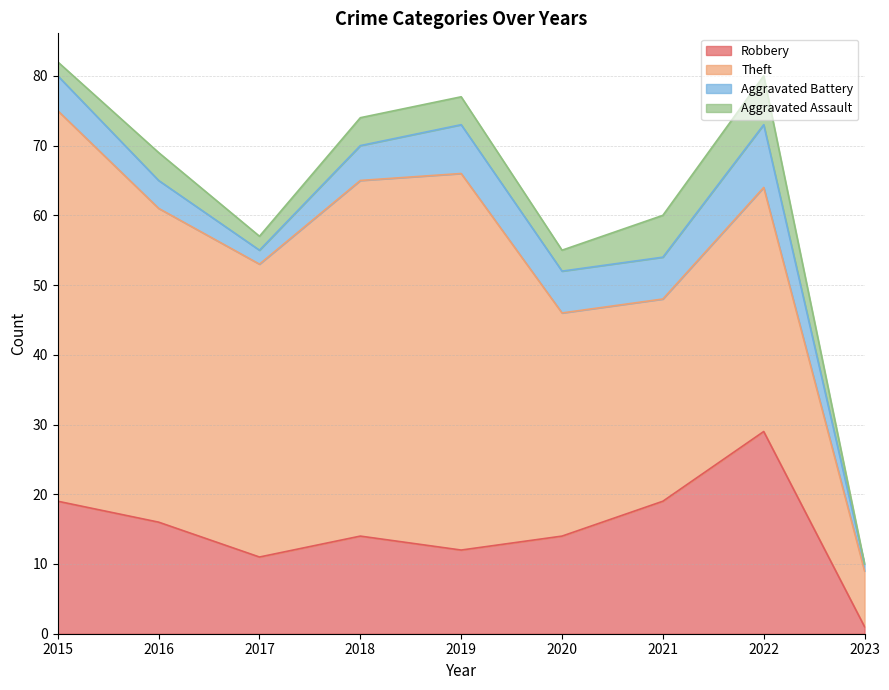

The Robbery series shows 14 at 2020. True or false?

True